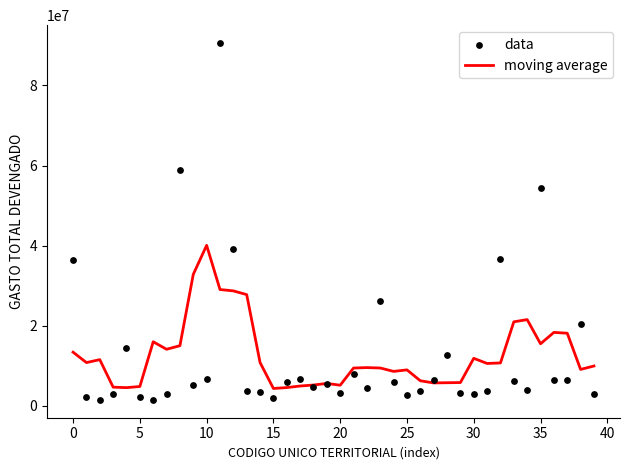

Which series has the widest spread of Y values?

data